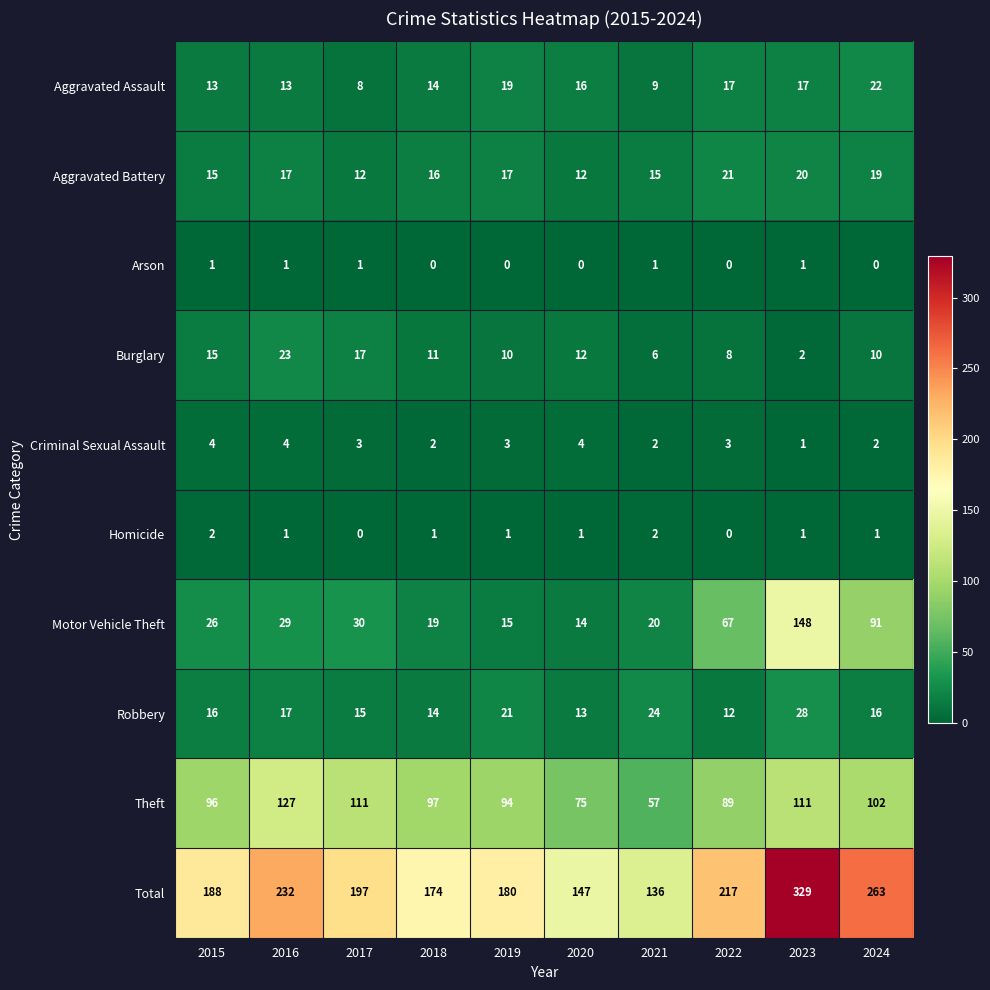

What value does the Robbery series have at 2020, to the nearest 10?

10